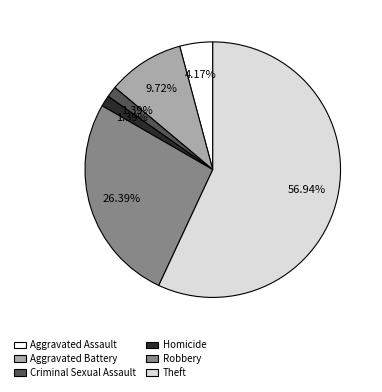

Is the sum of Theft and Aggravated Assault greater than half?

Yes